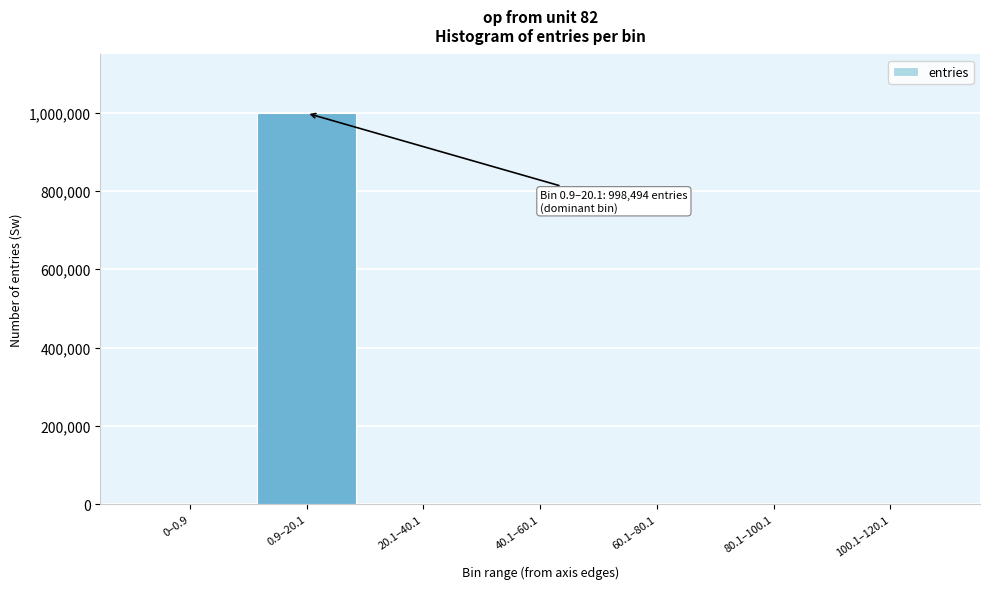

Is it true that the value at 0–0.9 is 0?

True